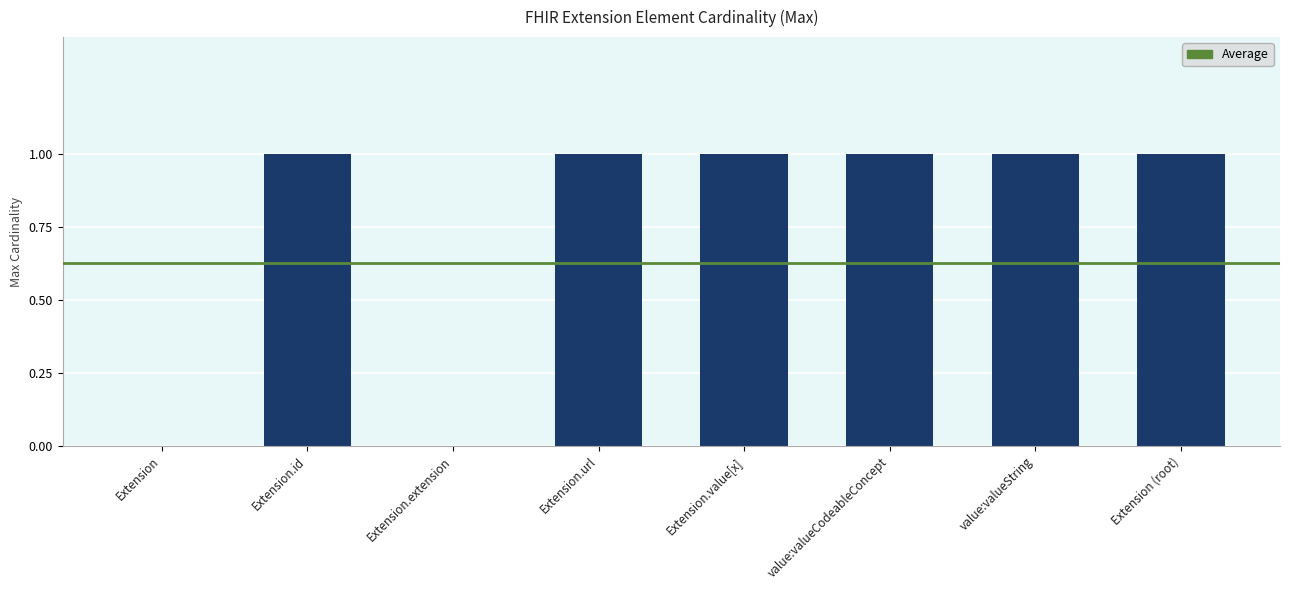

Is it true that the value at Extension (root) is 2?

False